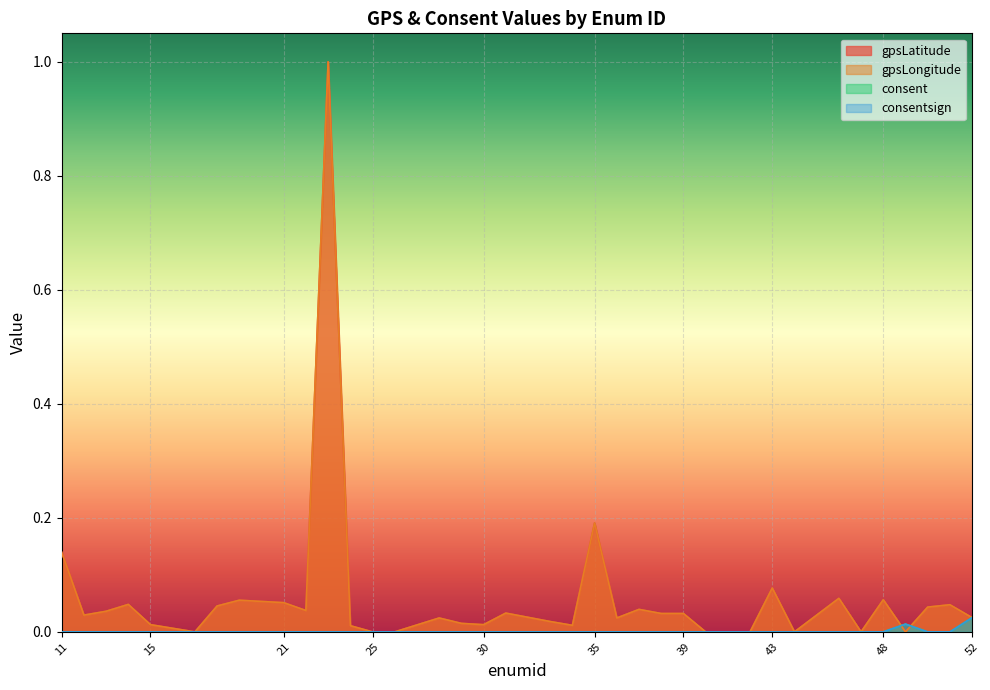

Reading left to right, list all the values displayed in this chart.

gpsLatitude: 11=0.1	12=0.0	13=0.0	14=0.0	15=0.0	17=0.0	18=0.0	19=0.1	21=0.1	22=0.0	23=1.0	24=0.0	25=0.0	26=0.0	28=0.0	29=0.0	30=0.0	31=0.0	33=0.0	34=0.0	35=0.2	36=0.0	37=0.0	38=0.0	39=0.0	40=0.0	41=0.0	42=0.0	43=0.1	44=0.0	46=0.1	47=0.0	48=0.1	49=0.0	50=0.0	51=0.0	52=0.0
gpsLongitude: 11=0.1	12=0.0	13=0.0	14=0.0	15=0.0	17=0.0	18=0.0	19=0.1	21=0.1	22=0.0	23=1.0	24=0.0	25=0.0	26=0.0	28=0.0	29=0.0	30=0.0	31=0.0	33=0.0	34=0.0	35=0.2	36=0.0	37=0.0	38=0.0	39=0.0	40=0.0	41=0.0	42=0.0	43=0.1	44=0.0	46=0.1	47=0.0	48=0.1	49=0.0	50=0.0	51=0.0	52=0.0
consent: 11=0.0	12=0.0	13=0.0	14=0.0	15=0.0	17=0.0	18=0.0	19=0.0	21=0.0	22=0.0	23=0.0	24=0.0	25=0.0	26=0.0	28=0.0	29=0.0	30=0.0	31=0.0	33=0.0	34=0.0	35=0.0	36=0.0	37=0.0	38=0.0	39=0.0	40=0.0	41=0.0	42=0.0	43=0.0	44=0.0	46=0.0	47=0.0	48=0.0	49=0.0	50=0.0	51=0.0	52=0.0
consentsign: 11=0.0	12=0.0	13=0.0	14=0.0	15=0.0	17=0.0	18=0.0	19=0.0	21=0.0	22=0.0	23=0.0	24=0.0	25=0.0	26=0.0	28=0.0	29=0.0	30=0.0	31=0.0	33=0.0	34=0.0	35=0.0	36=0.0	37=0.0	38=0.0	39=0.0	40=0.0	41=0.0	42=0.0	43=0.0	44=0.0	46=0.0	47=0.0	48=0.0	49=0.0	50=0.0	51=0.0	52=0.0